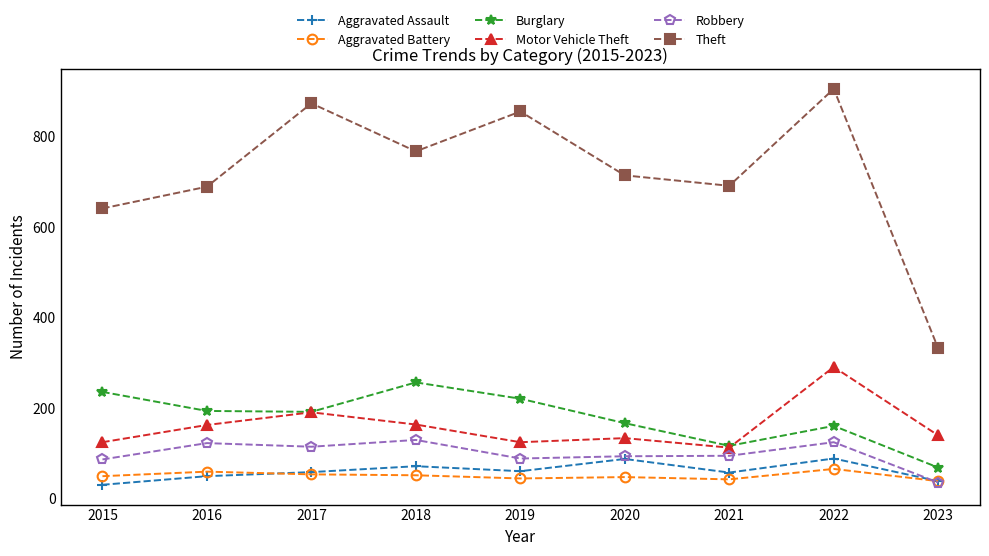

Which series has the widest spread of values?

Theft